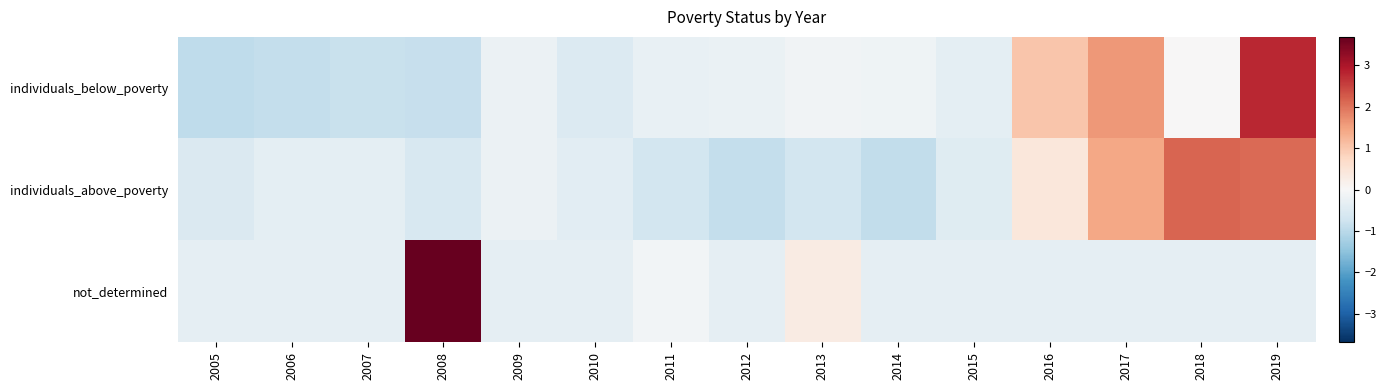

Reading left to right, list all the values displayed in this chart.

individuals_below_poverty: 2005=-0.9	2006=-0.9	2007=-0.8	2008=-0.9	2009=-0.2	2010=-0.5	2011=-0.3	2012=-0.3	2013=-0.1	2014=-0.2	2015=-0.3	2016=1.0	2017=1.6	2018=0.0	2019=2.8
individuals_above_poverty: 2005=-0.5	2006=-0.4	2007=-0.4	2008=-0.6	2009=-0.2	2010=-0.4	2011=-0.7	2012=-0.9	2013=-0.7	2014=-0.9	2015=-0.4	2016=0.4	2017=1.4	2018=2.1	2019=2.1
not_determined: 2005=-0.3	2006=-0.3	2007=-0.3	2008=3.7	2009=-0.3	2010=-0.3	2011=-0.1	2012=-0.3	2013=0.3	2014=-0.3	2015=-0.3	2016=-0.3	2017=-0.3	2018=-0.3	2019=-0.3